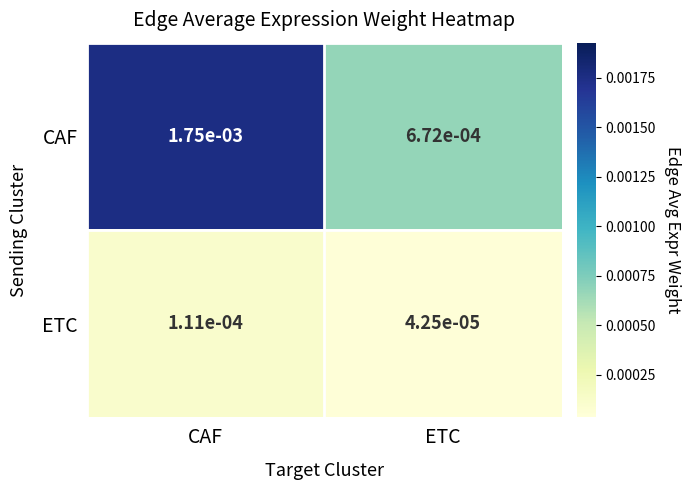

Which series has the largest total across all categories?

CAF